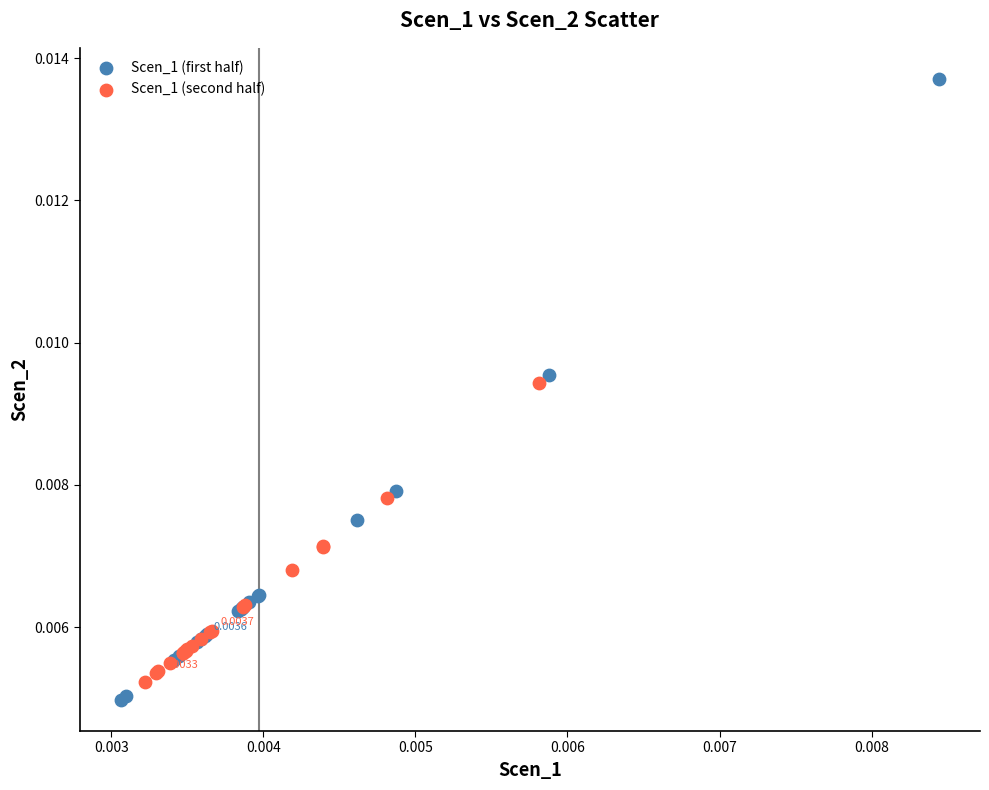

Which series reaches the maximum Y coordinate?

Scen_1 (first half)